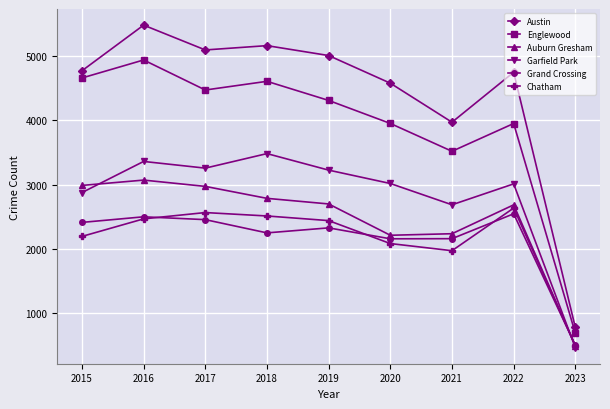

Which series has the largest total across all categories?

Austin